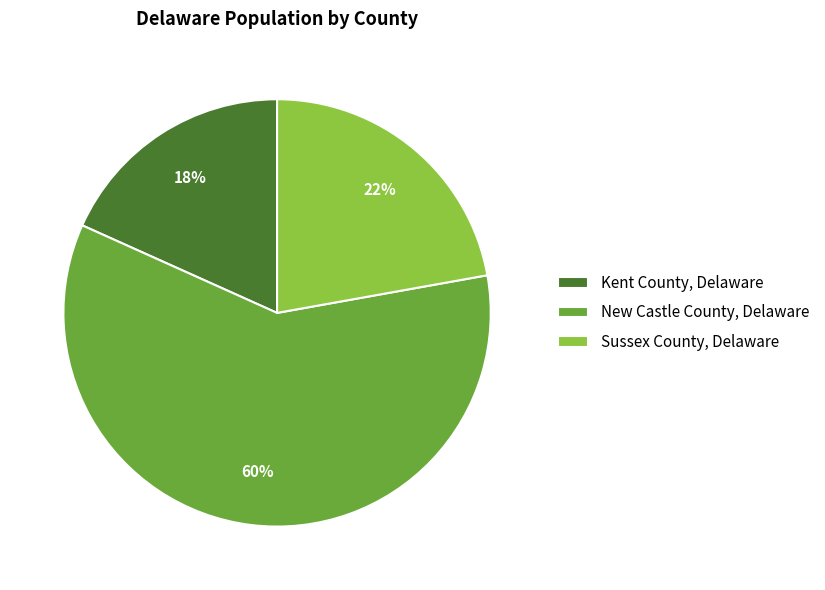

Count the number of slices in the pie.

3